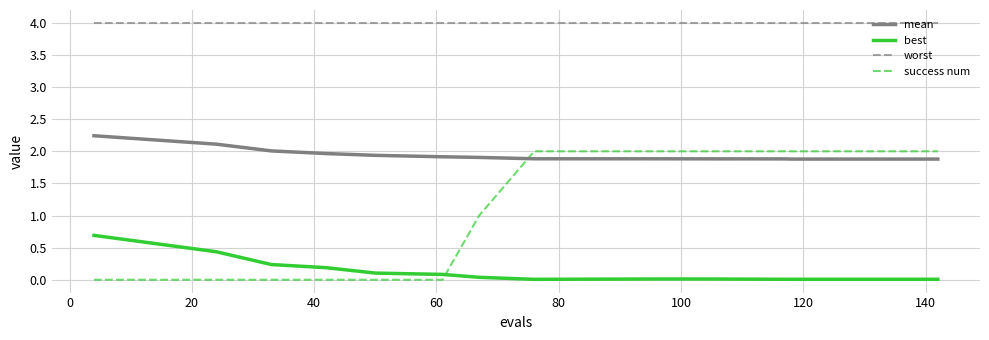

Which series has the widest spread of values?

success num